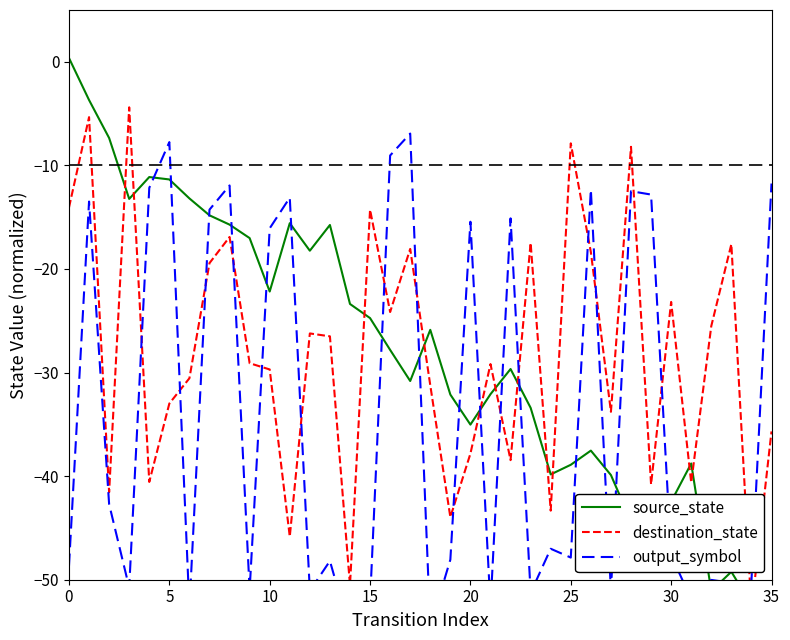

Reading left to right, list all the values displayed in this chart.

source_state: 0.4	-3.7	-7.4	-13.2	-11.1	-11.4	-13.2	-14.8	-15.7	-17.0	-22.2	-15.6	-18.2	-15.8	-23.4	-24.7	-27.8	-30.8	-25.9	-32.1	-35.0	-32.1	-29.7	-33.4	-39.8	-38.9	-37.5	-39.9	-44.4	-42.7	-42.5	-38.8	-51.1	-49.2	-52.4	-57.3
destination_state: -14.1	-5.3	-41.6	-4.4	-40.6	-33.0	-30.5	-19.4	-16.9	-29.1	-29.7	-45.8	-26.2	-26.5	-50.5	-14.3	-24.2	-18.1	-31.2	-44.0	-37.8	-29.2	-38.5	-17.5	-43.3	-7.9	-18.4	-33.8	-8.2	-40.8	-23.2	-40.6	-25.5	-17.6	-52.9	-35.7
output_symbol: -48.7	-13.5	-42.7	-50.8	-12.2	-7.8	-52.7	-14.3	-11.9	-51.0	-16.1	-13.1	-51.1	-48.2	-55.0	-52.1	-9.0	-6.9	-54.5	-48.1	-15.4	-52.6	-15.1	-51.3	-47.0	-47.9	-12.3	-51.1	-12.5	-12.8	-47.6	-51.9	-50.0	-50.3	-50.2	-11.8